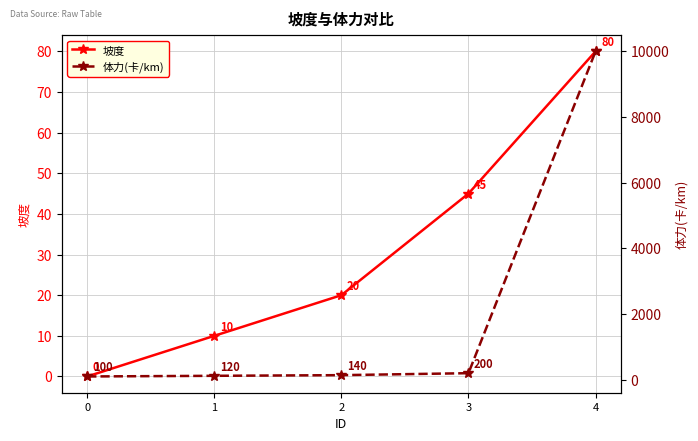

What is the sum of the 体力(卡/km) values at 0 and 2?

240